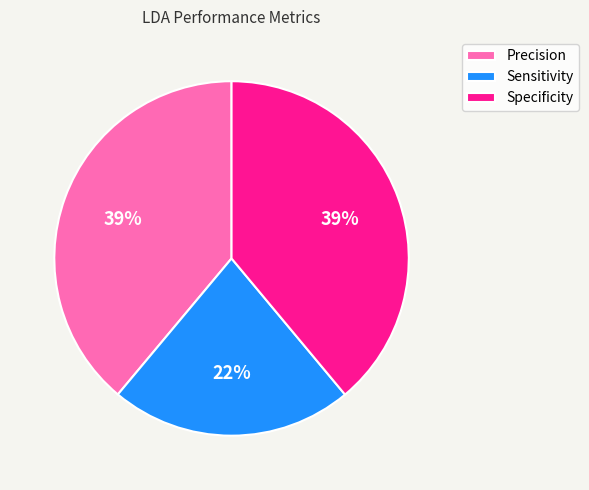

To the nearest percent, what portion does Precision represent?

39%